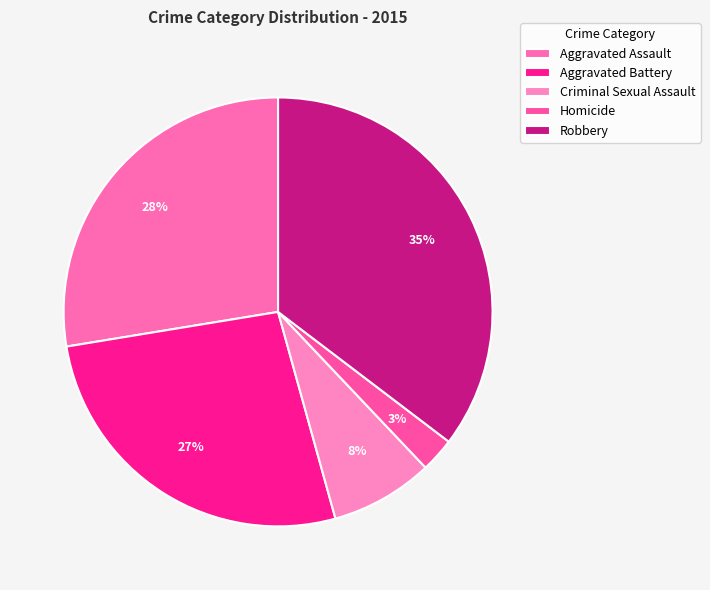

To the nearest percent, what is the combined percentage of Robbery and Criminal Sexual Assault?

43%